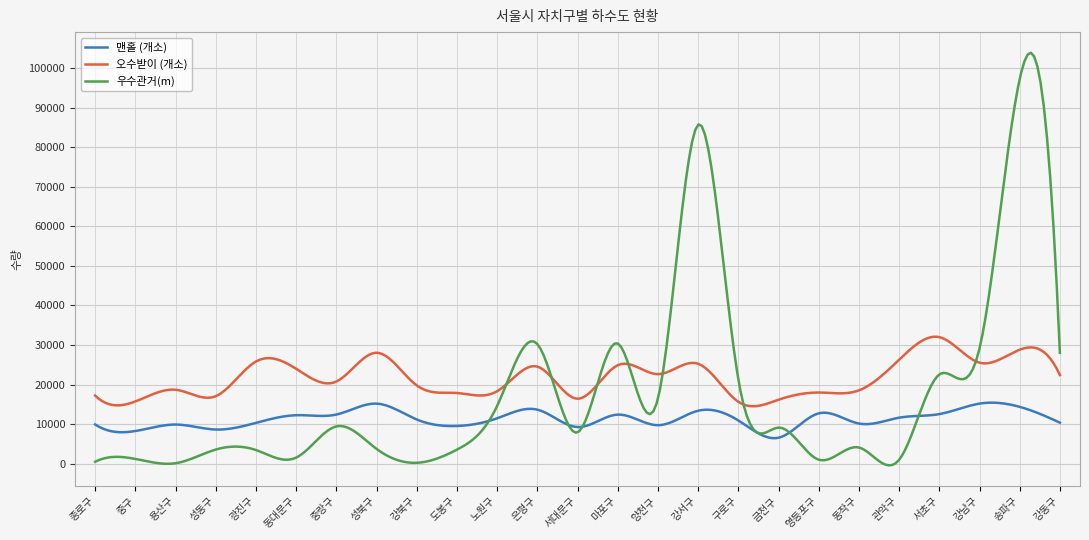

What is the greatest value displayed?

103871.4